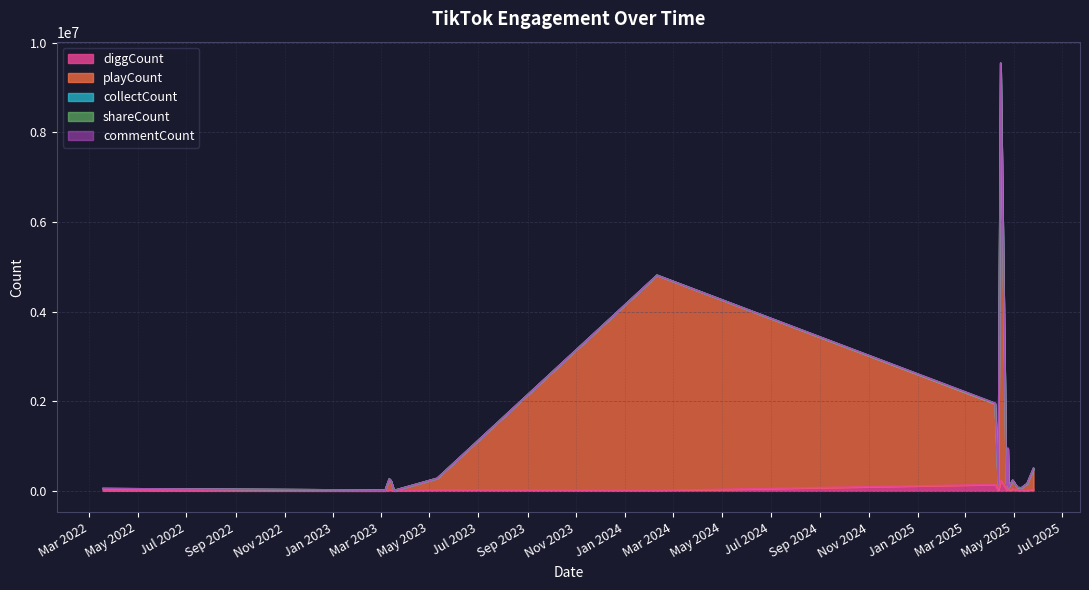

True or false: shareCount has a value of 2 at 19/03/2022.

False